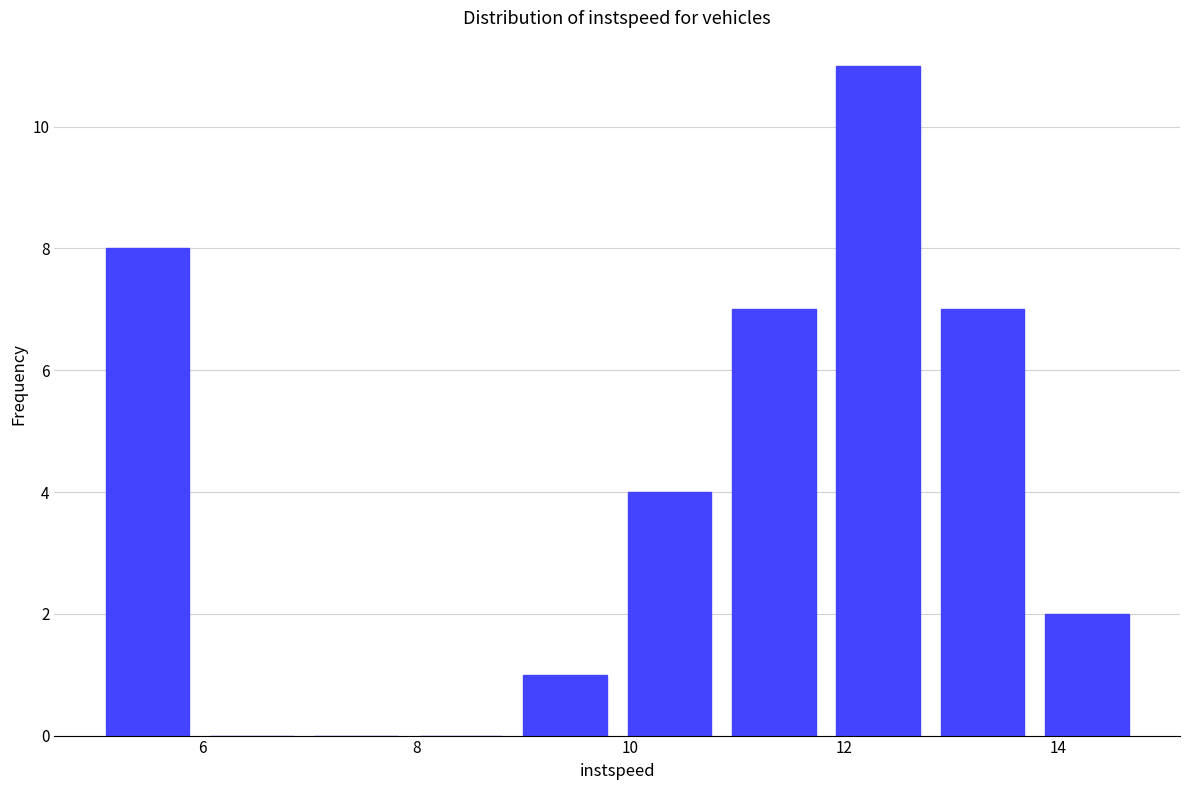

Reading left to right, transcribe this chart: for each bar, give the range it covers on the x-axis and its height. Neither the bar edges nor the heights are printed on the chart, so give them approximately, as read against the axes.

5.0 to 6.0: 8
6.0 to 7.0: 0
7.0 to 8.0: 0
8.0 to 9.0: 0
9.0 to 9.8: 1
9.8 to 10.8: 4
10.8 to 11.8: 7
11.8 to 12.8: 11
12.8 to 13.8: 7
13.8 to 14.8: 2